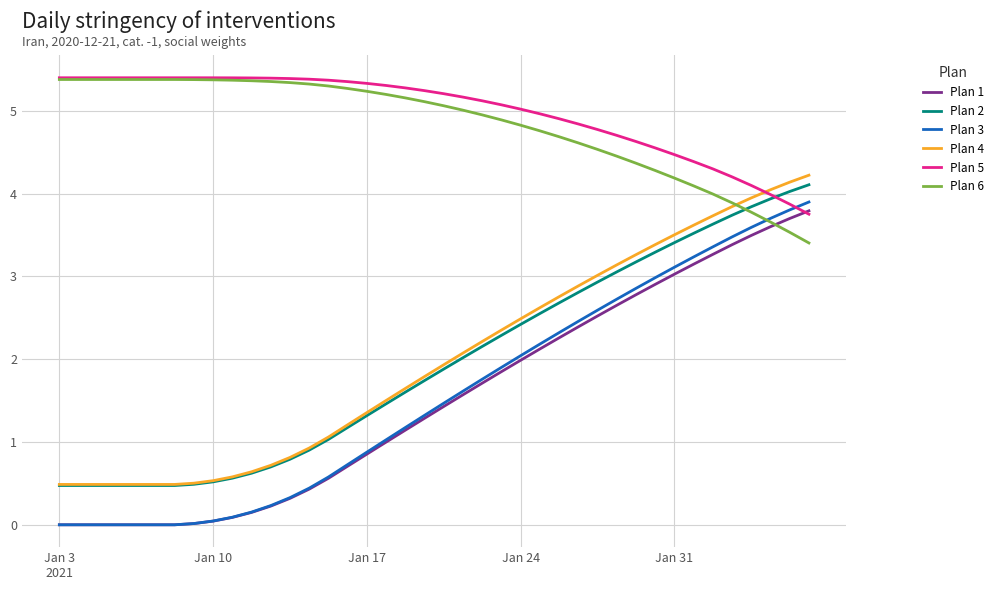

What is the maximum value for Plan 6?

5.4